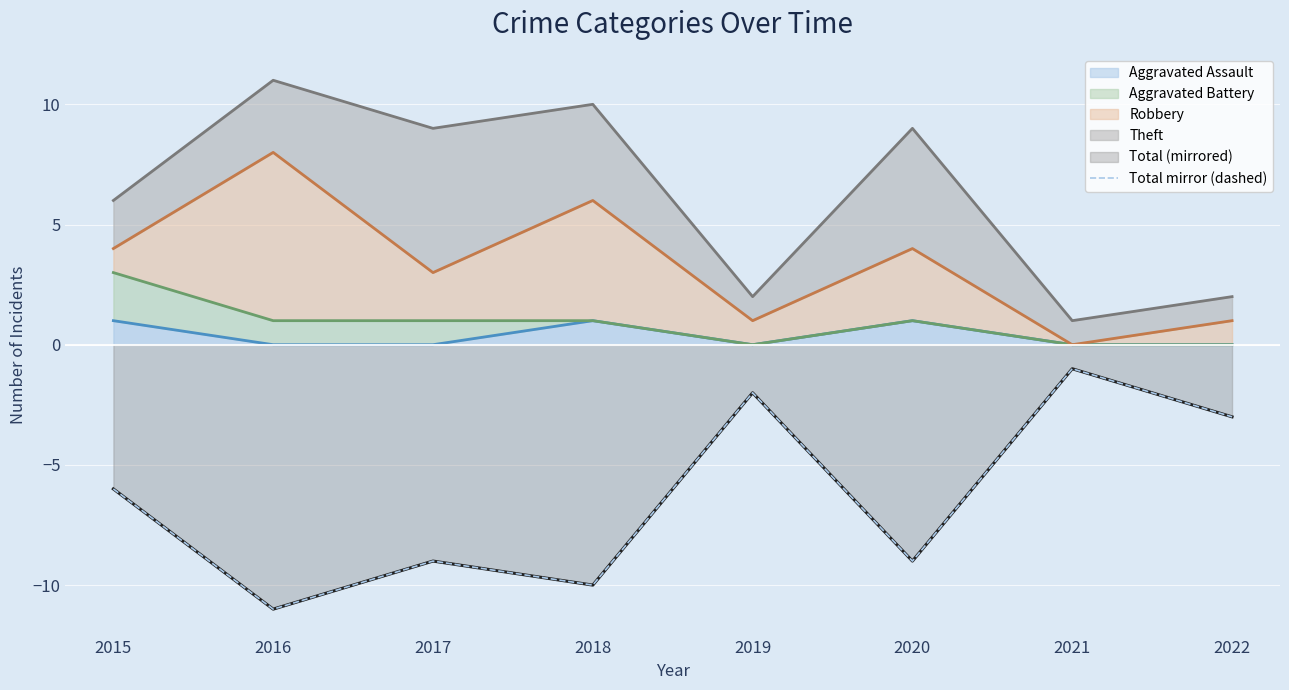

Rank the categories by value from lowest to highest.

2016, 2018, 2017, 2020, 2015, 2022, 2019, 2021